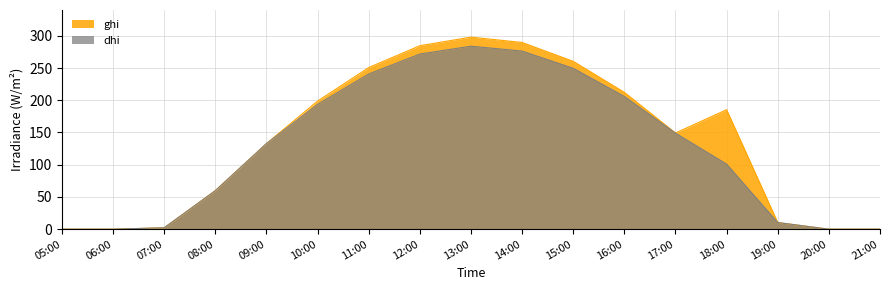

Which has a higher value, 20:00 or 14:00?

14:00